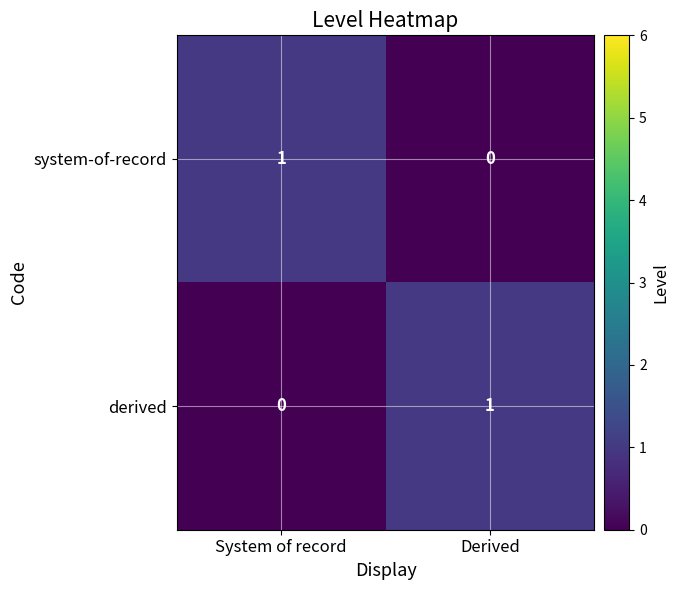

What is the total value across all series at System of record?

1